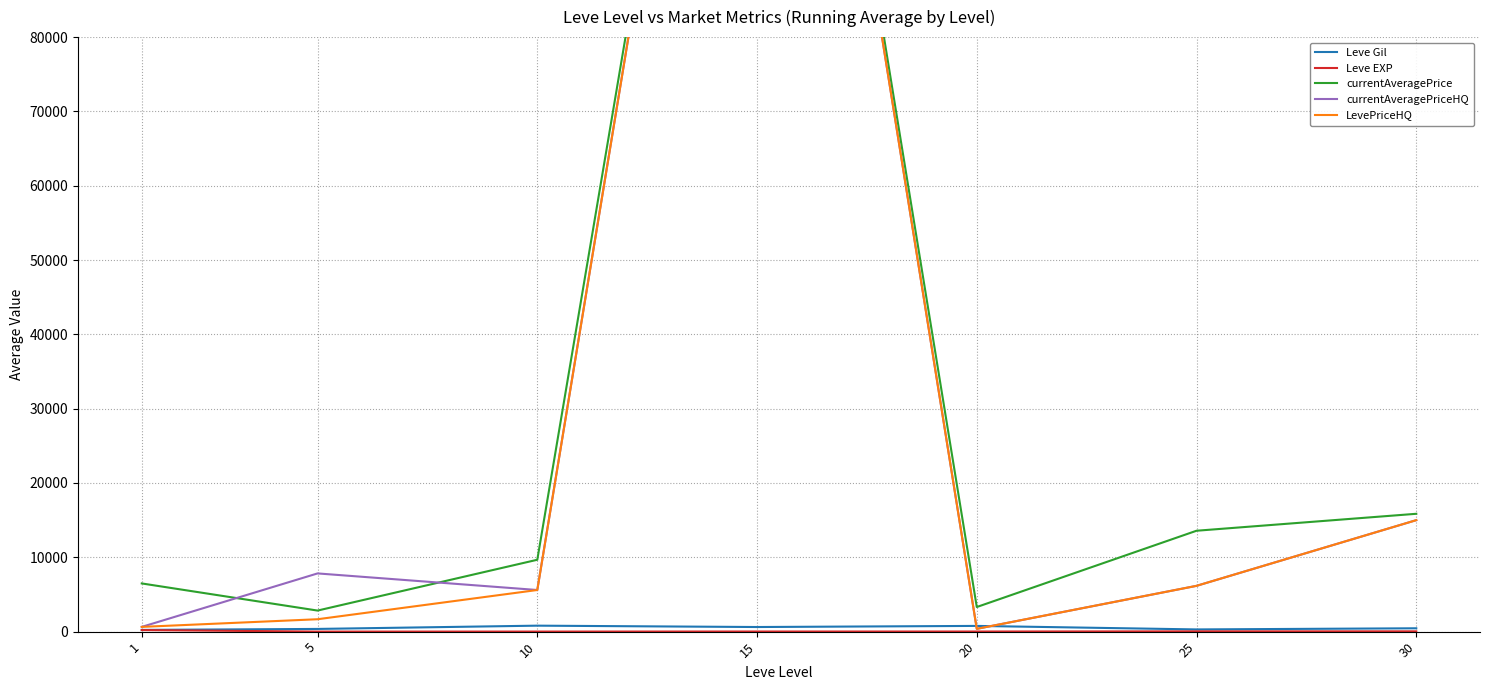

Count the number of data series in this chart.

5